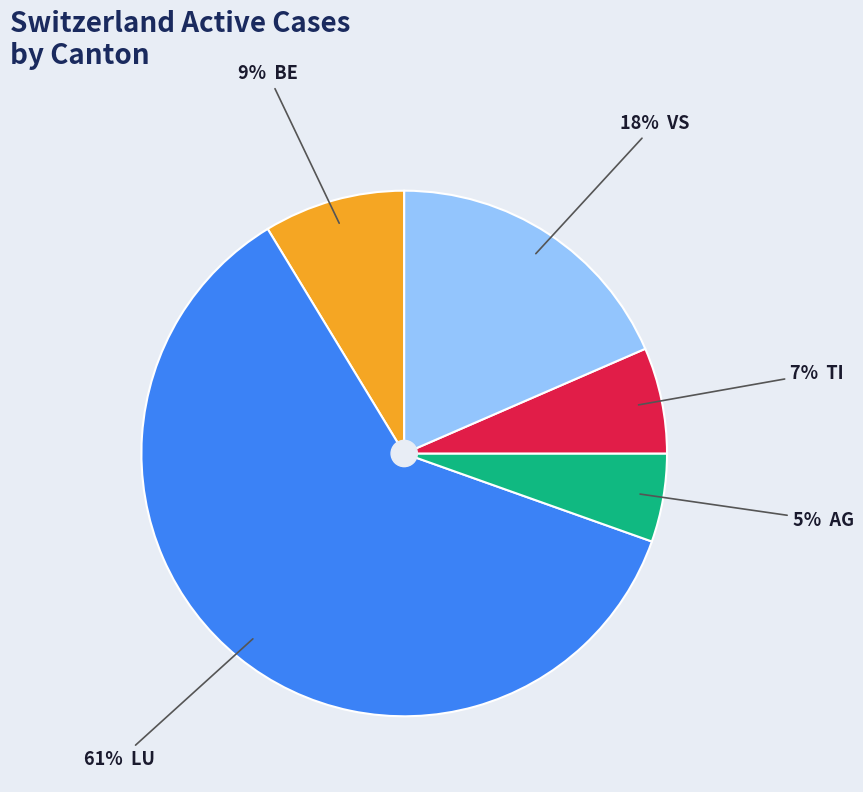

Is there any slice that represents more than half of the pie?

Yes